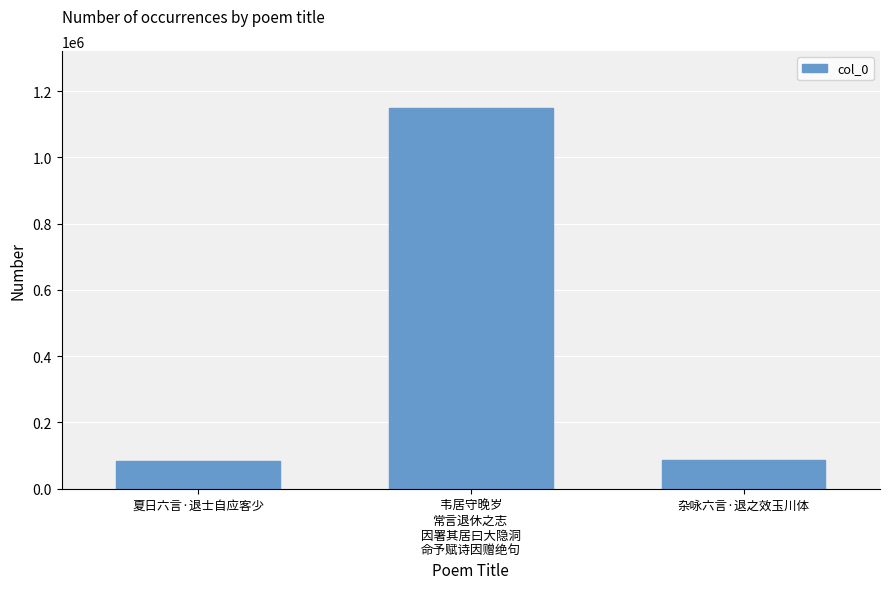

What is the value of the 3rd bar from the left?

86337